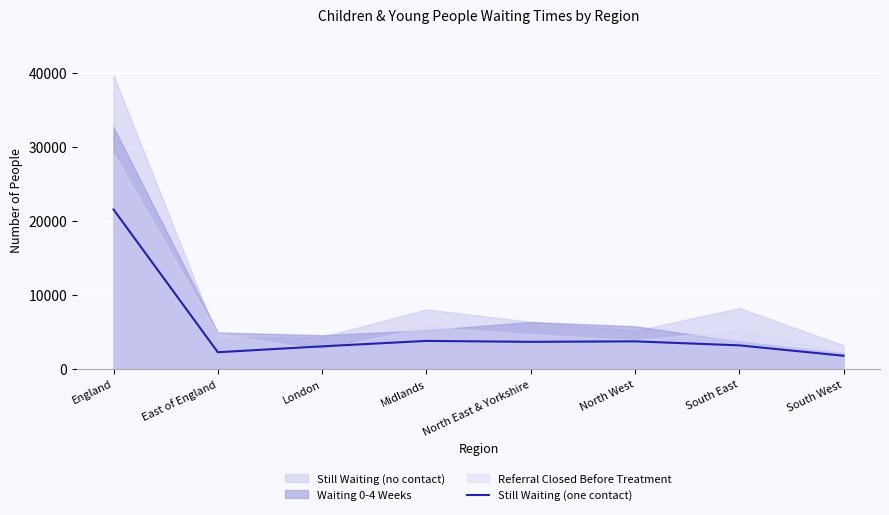

What is the change in value from North West to South West?

-1945